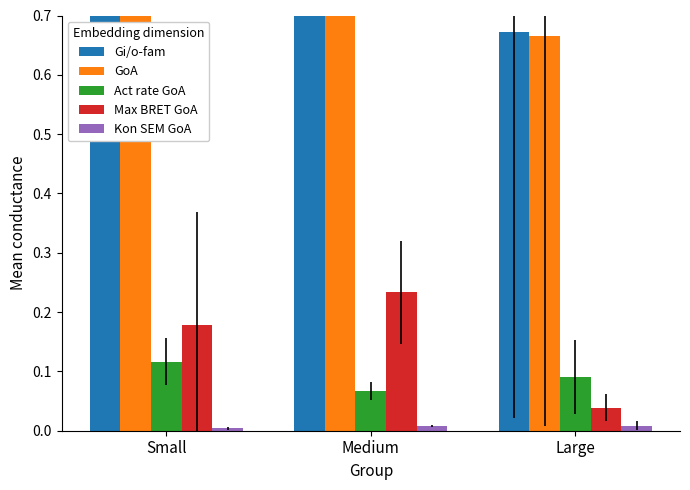

Which has a higher value, Medium or Small?

Small